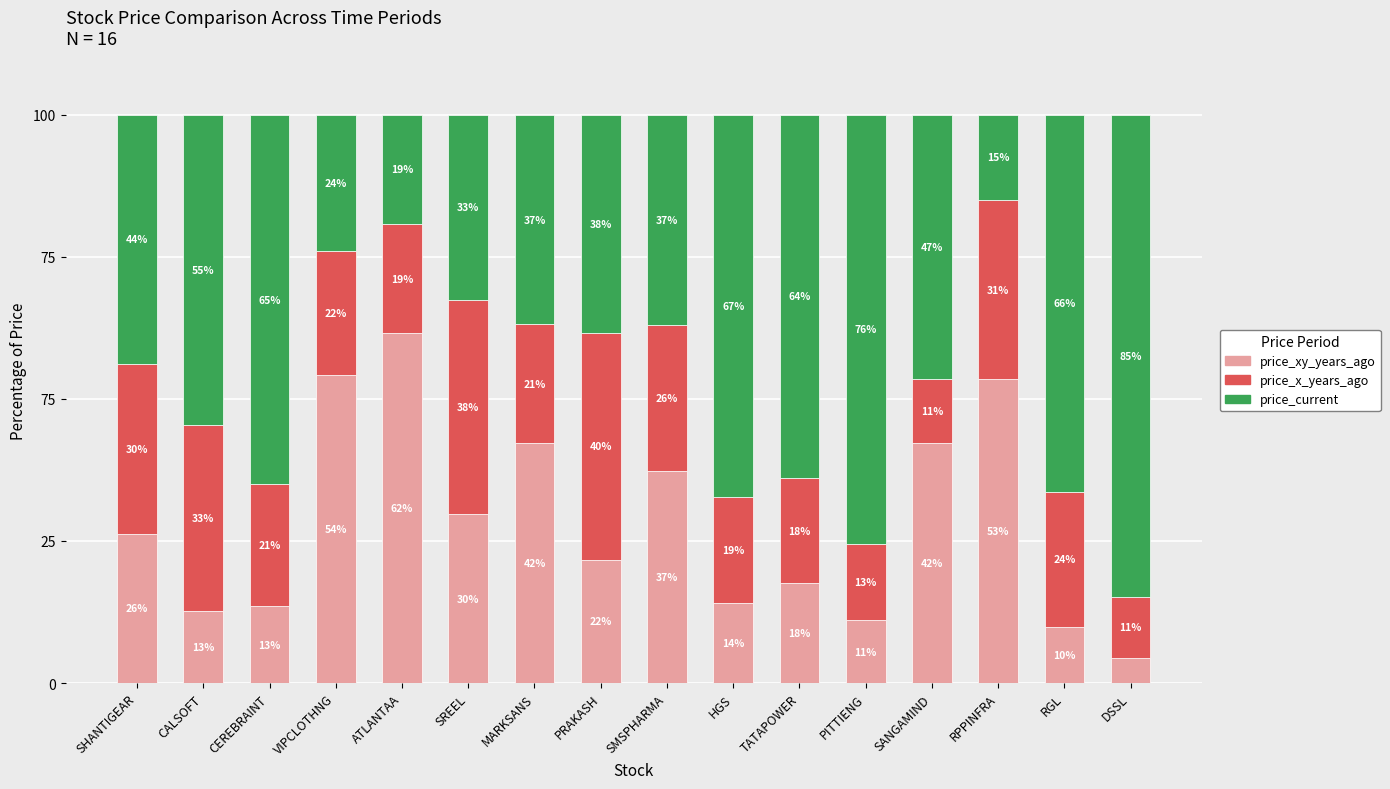

True or false: price_current has a value of 64.0 at TATAPOWER.

True